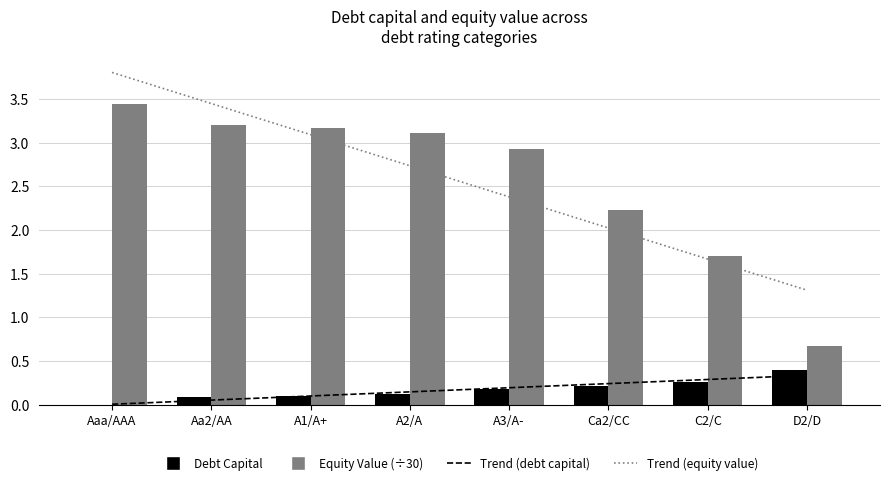

Reading left to right, extract all data points from this chart.

Trend (debt capital): 0.0	0.1	0.1	0.1	0.2	0.2	0.3	0.3
Trend (equity value): 3.8	3.4	3.1	2.7	2.4	2.0	1.7	1.3
Debt Capital: 0.0	0.1	0.1	0.1	0.2	0.2	0.3	0.4
Equity Value (÷30): 3.4	3.2	3.2	3.1	2.9	2.2	1.7	0.7